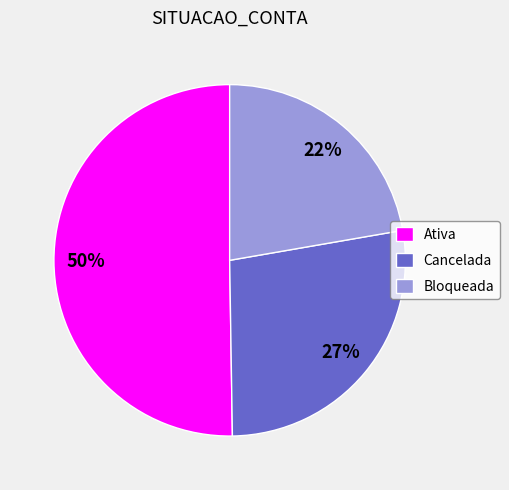

To the nearest percent, what is the difference between the largest and smallest slice percentages?

28%